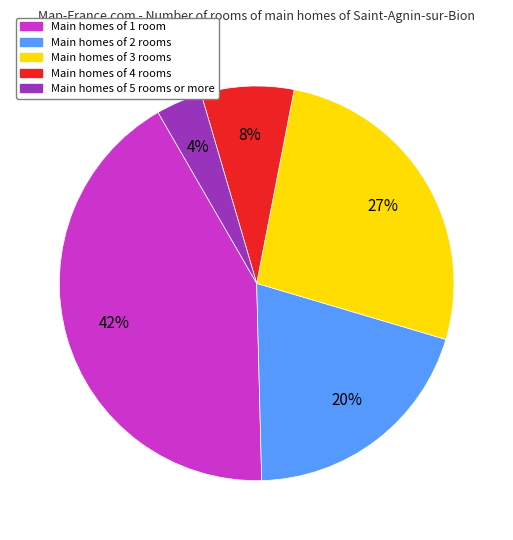

To the nearest percent, what is the average slice percentage?

20%